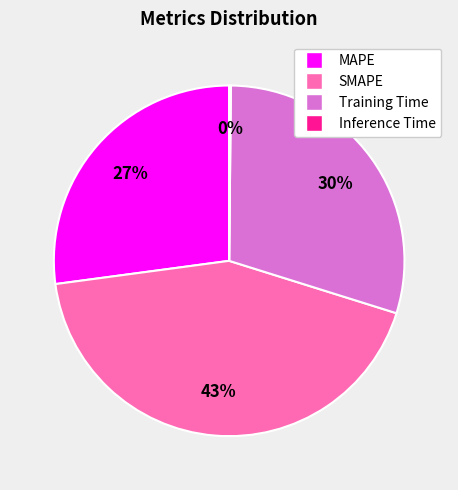

Which category has the biggest portion of the pie?

SMAPE